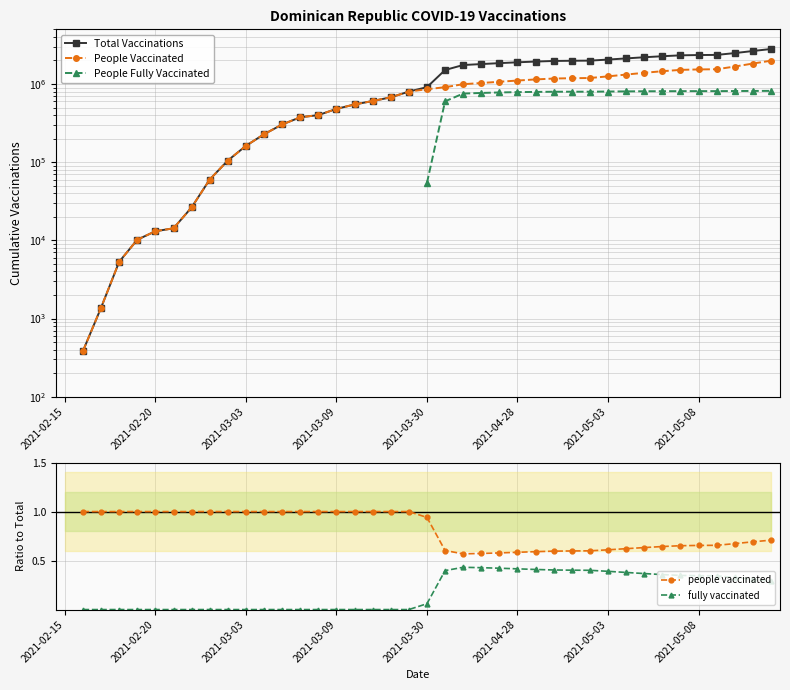

What is the sum of the fully vaccinated values at 24 and 34?

0.8